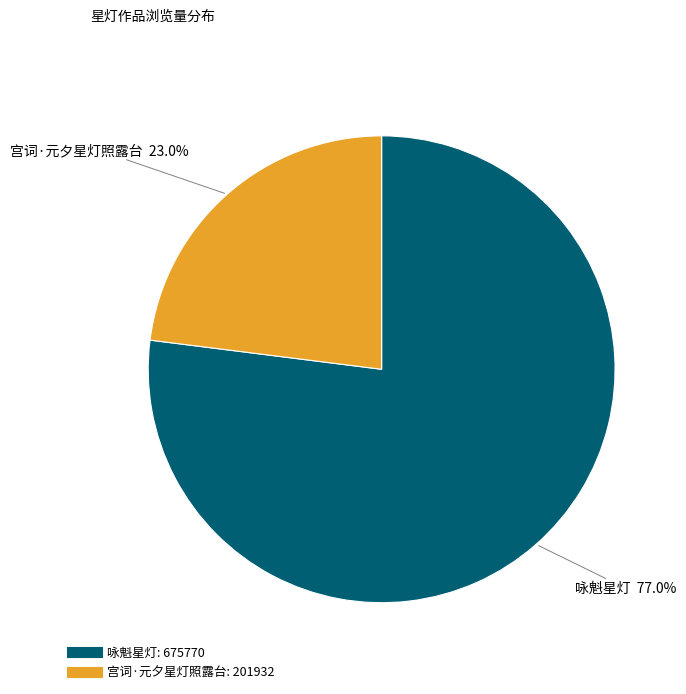

To the nearest percent, what is the average slice percentage?

50%